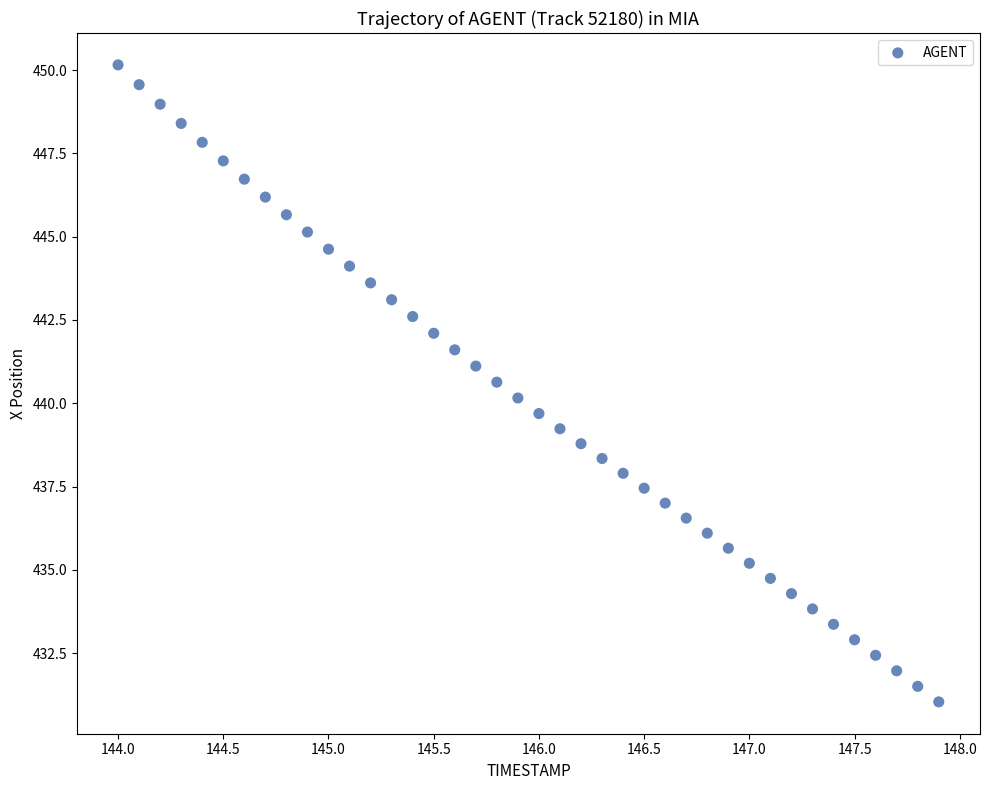

What is the range of X values (max minus min)?

3.9